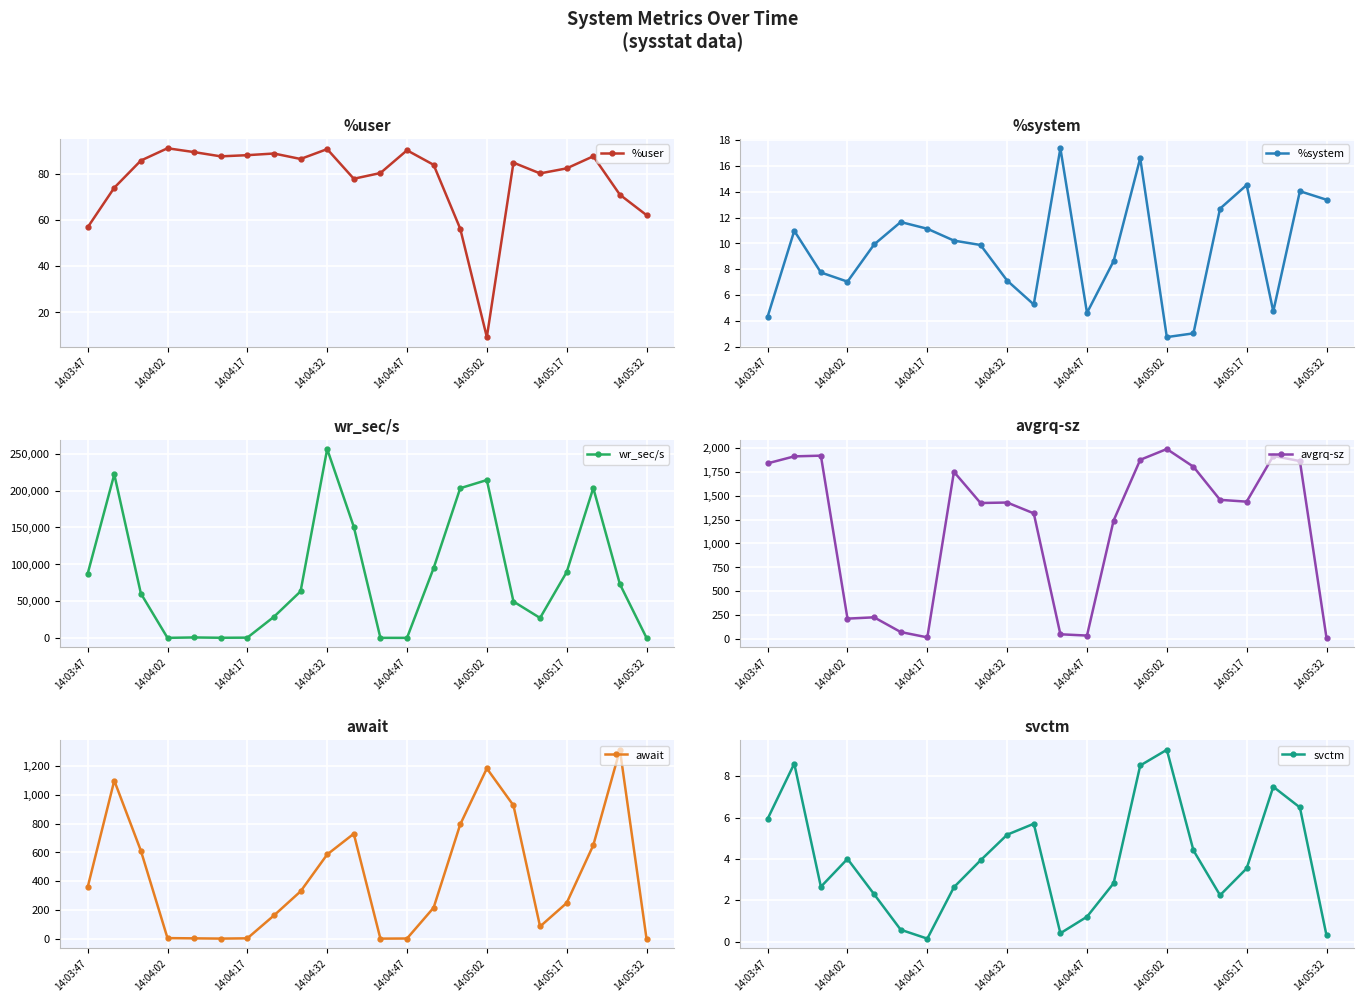

The %system series shows 11.1 at 14:04:17. True or false?

True